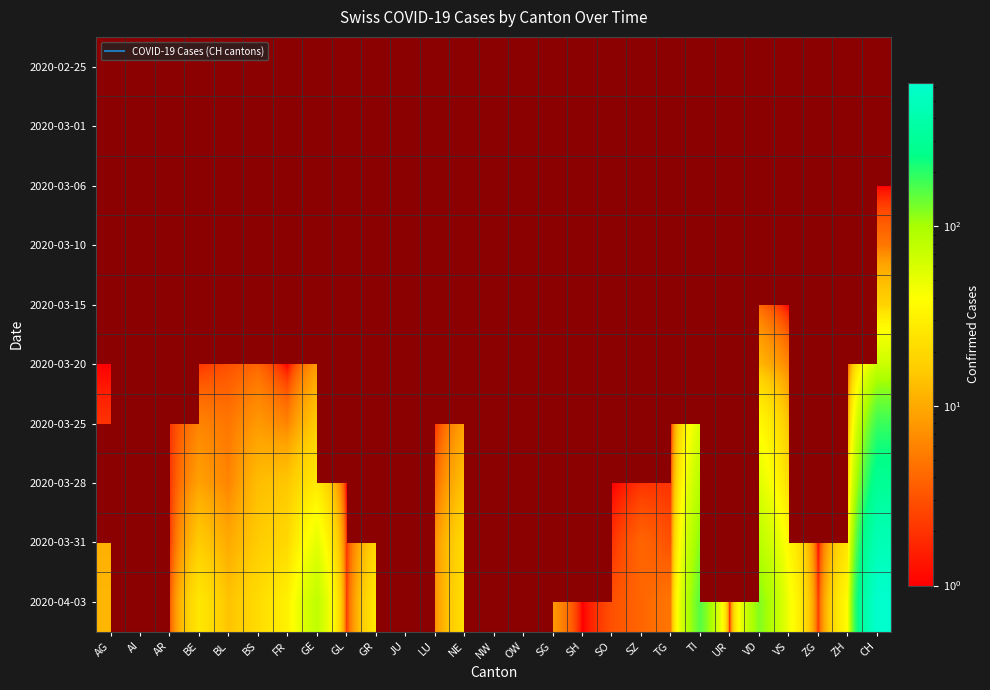

How many values in 2020-03-28 are above zero?

18